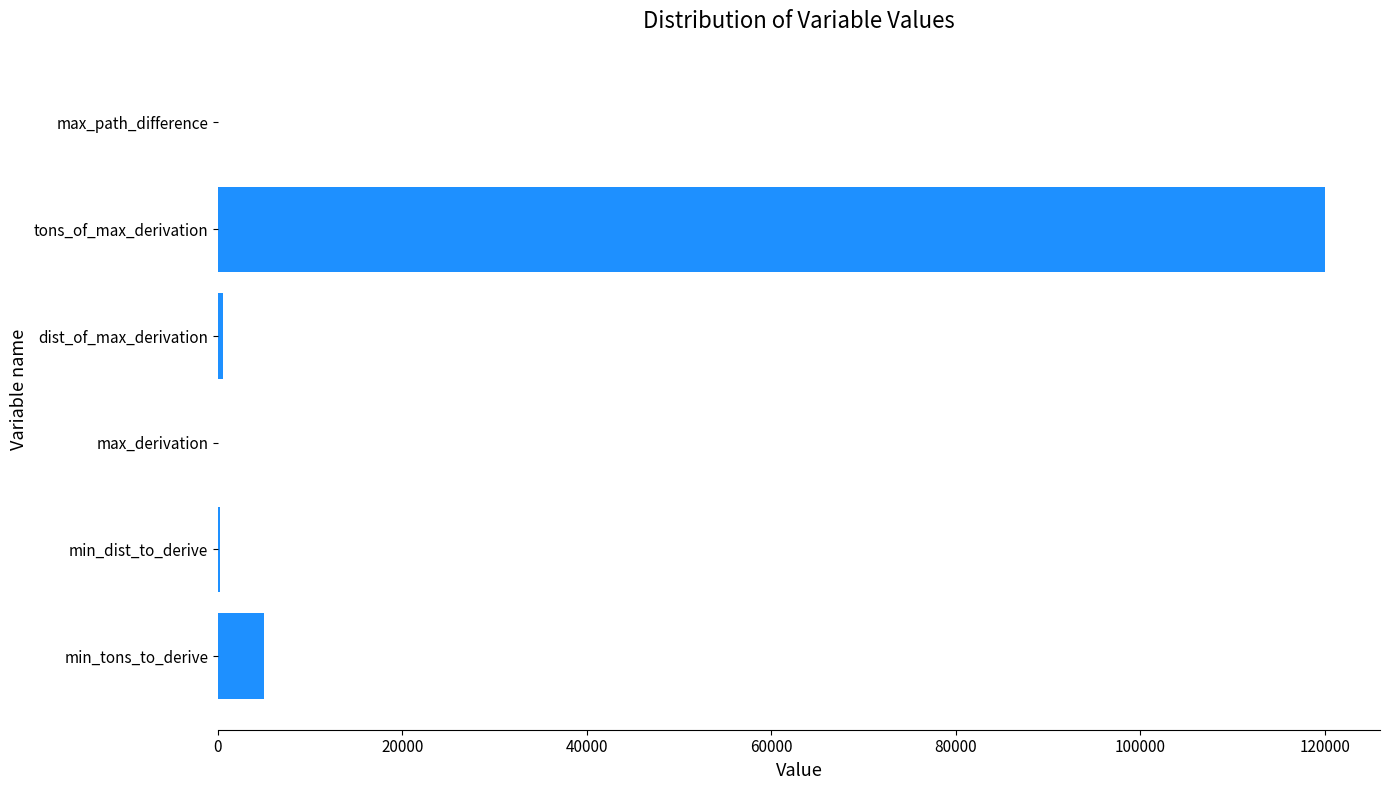

What is the sum of all values?

125701.3